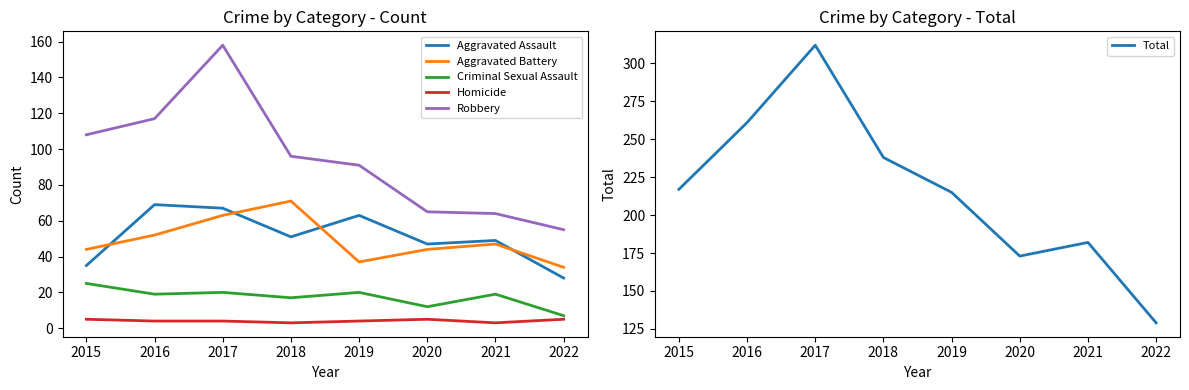

What is the value of the Aggravated Battery point at the 7th from the left?

47